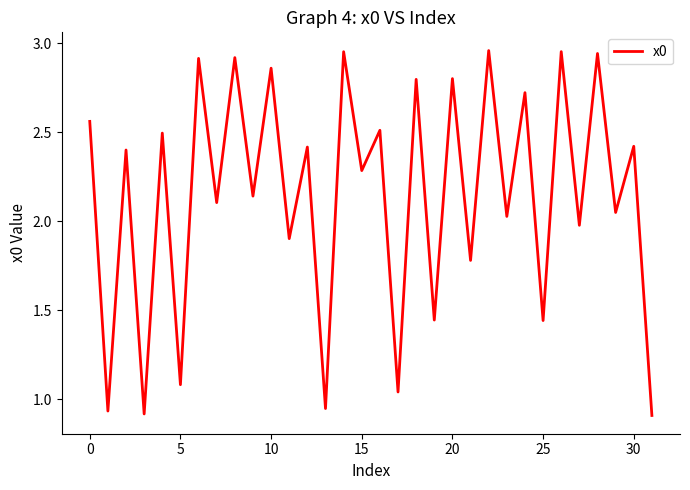

Does the chart display data point markers on the line(s)?

No